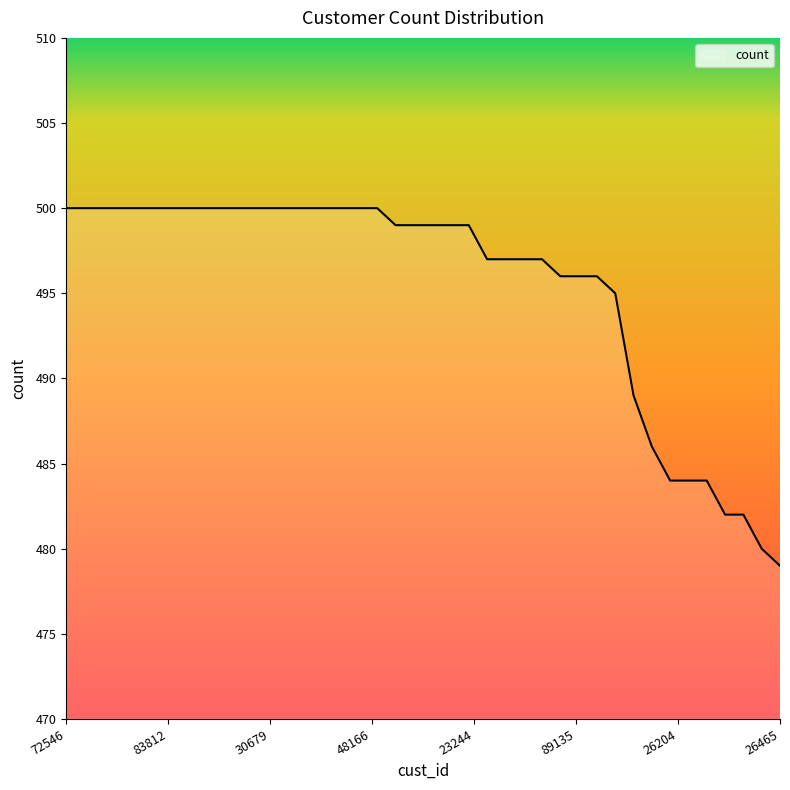

What is the maximum value shown in the chart?

500